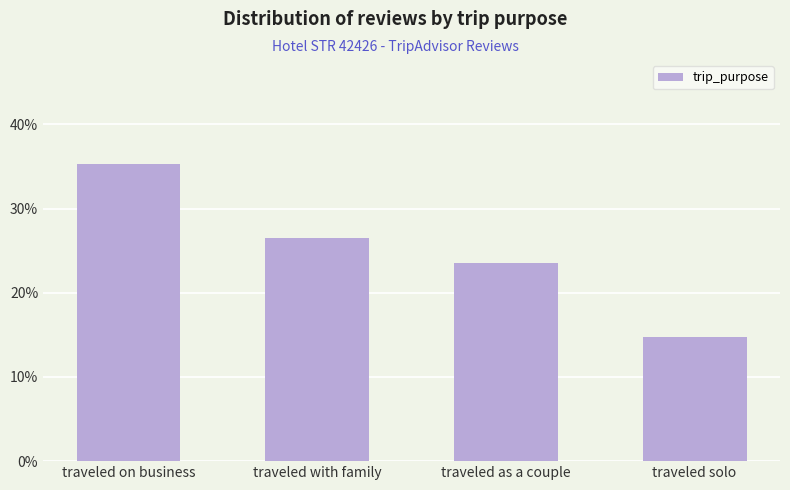

Reading left to right, transcribe all the data shown in this chart.

traveled on business=35.3	traveled with family=26.5	traveled as a couple=23.5	traveled solo=14.7